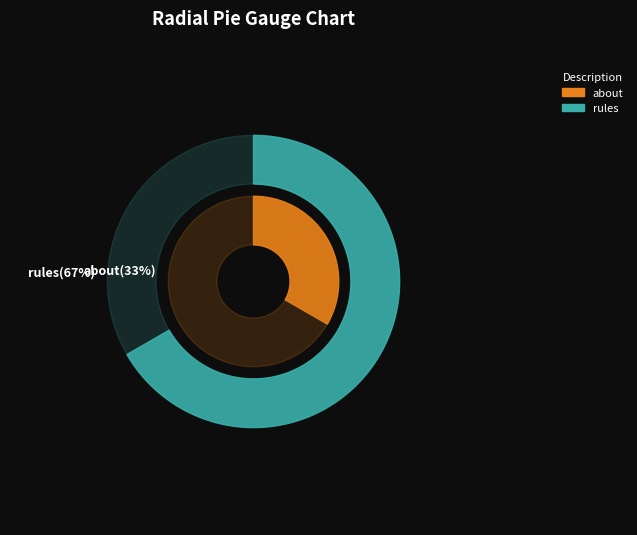

Is it true that about is 33% of the pie?

True